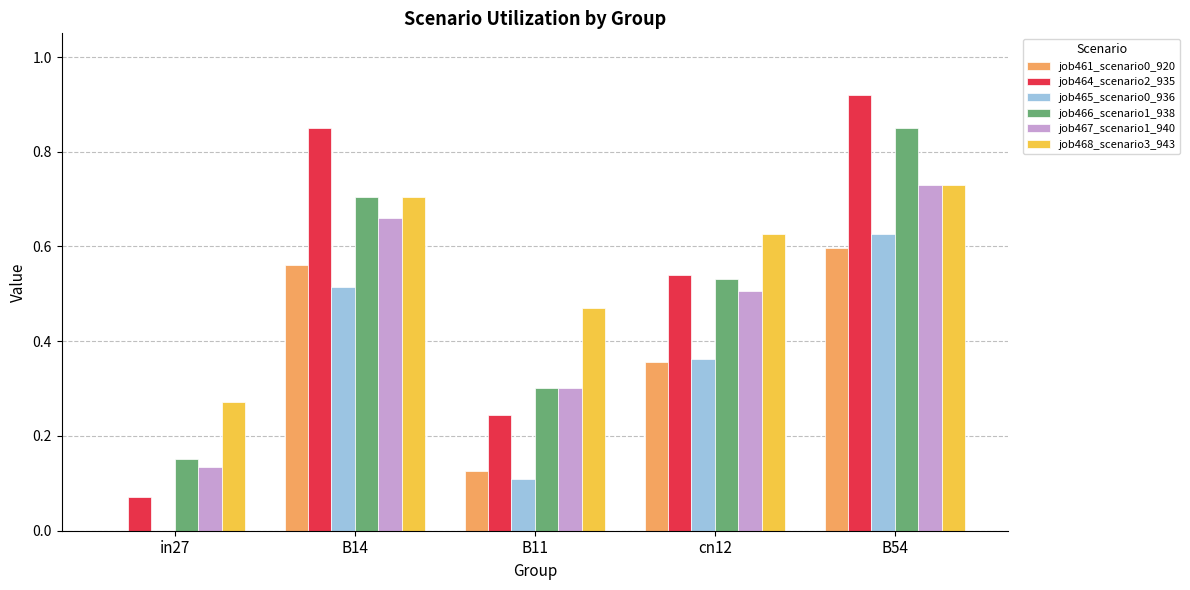

Does the chart contain stacked bars?

No